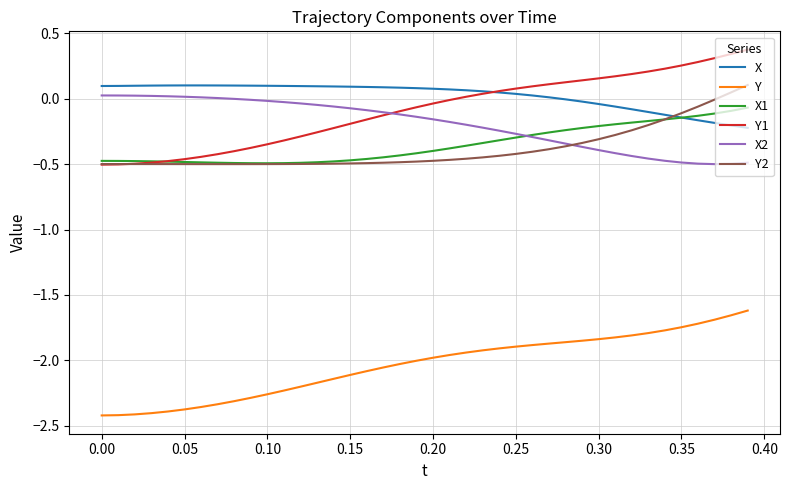

Which series ends up on top after the final intersection of Y2 and X2?

Y2